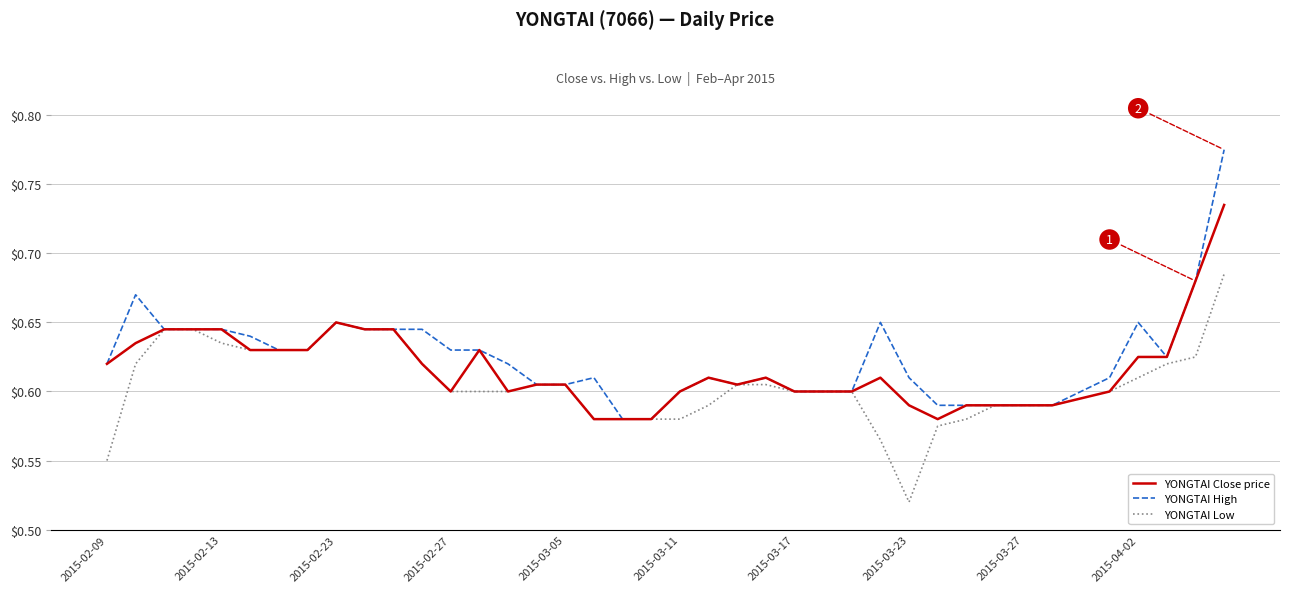

Which series has the largest range (max minus min)?

YONGTAI High